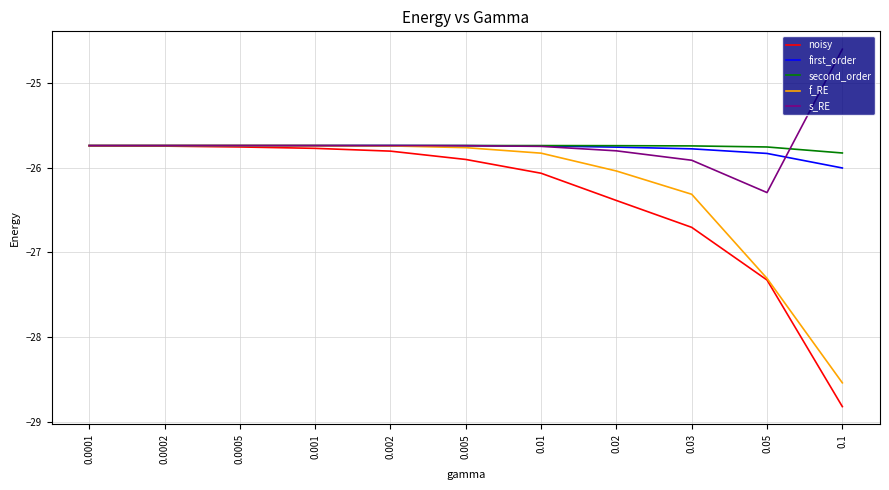

What is the smallest value displayed?

-28.8